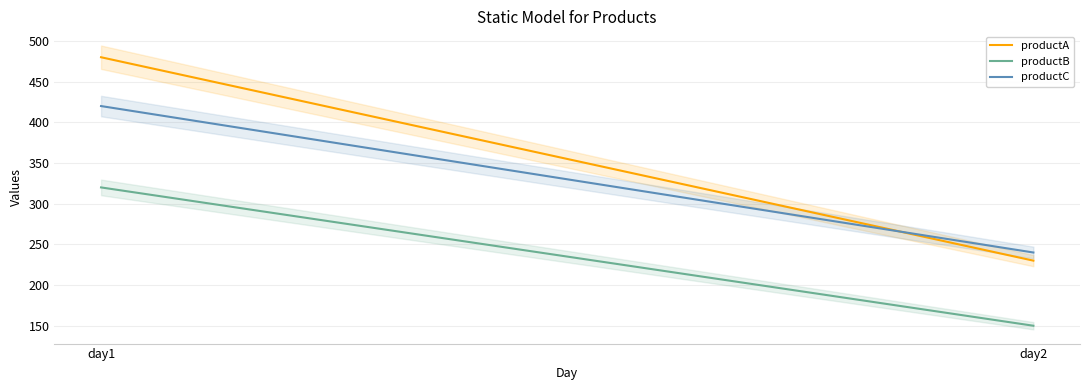

How many lines are shown in the chart?

3